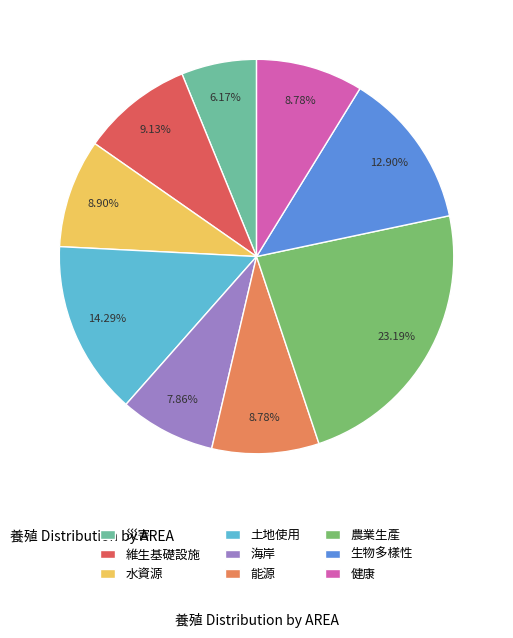

Is it true that 維生基礎設施 is 9% of the pie?

True